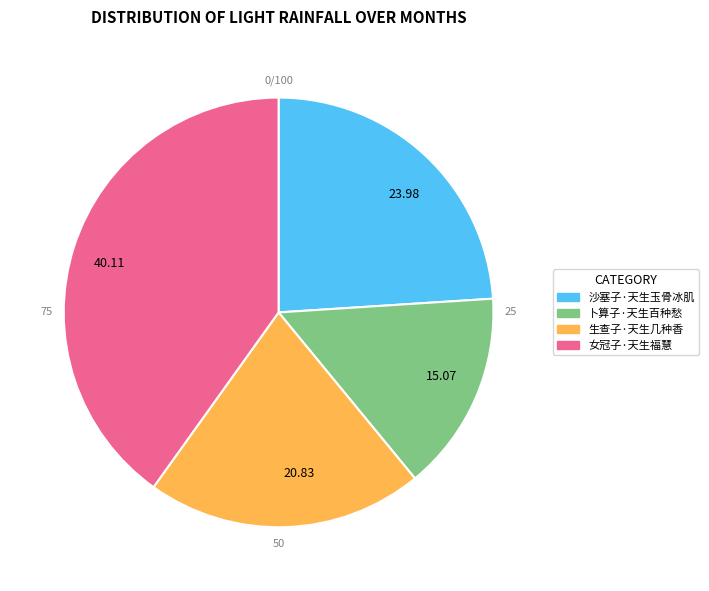

How many segments does this pie chart have?

4